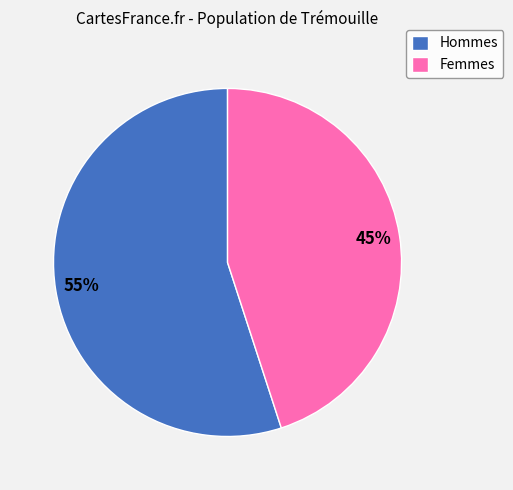

Is there a majority slice in this chart?

Yes